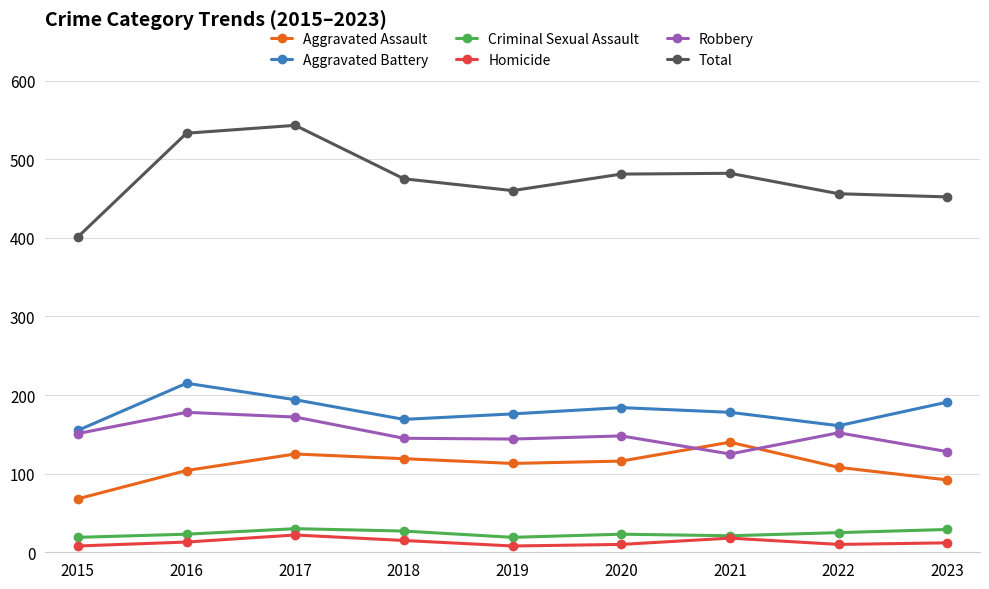

True or false: Total has more than 1 points higher than both neighbors.

True